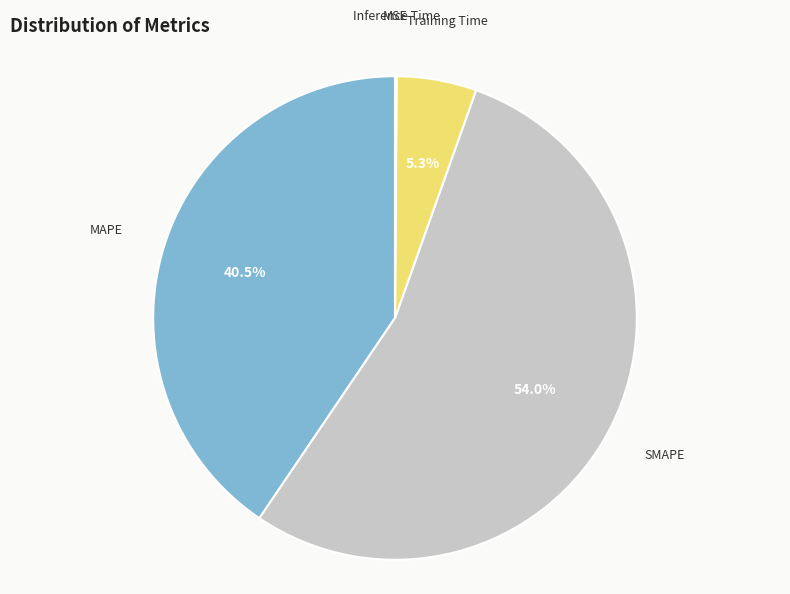

Between Training Time and MAPE, which is larger?

MAPE